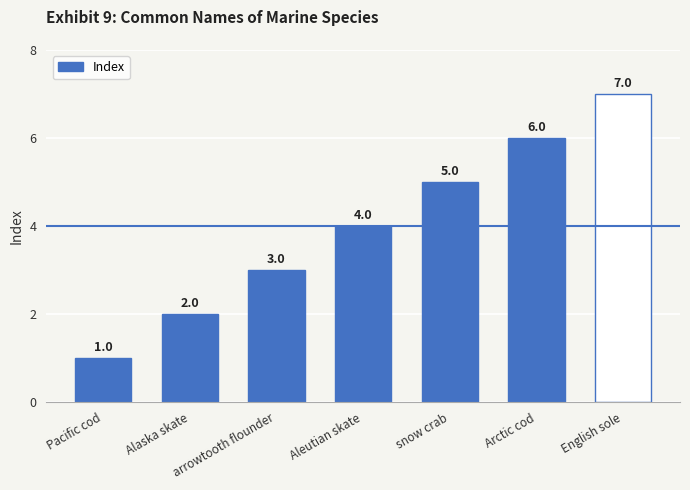

Count the number of categories in the chart.

7